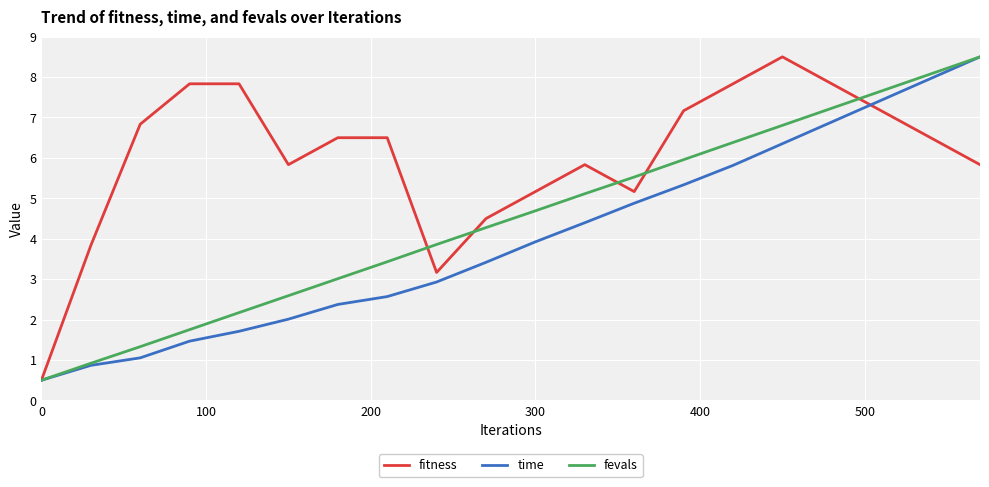

What is the sum of all time values?

80.4